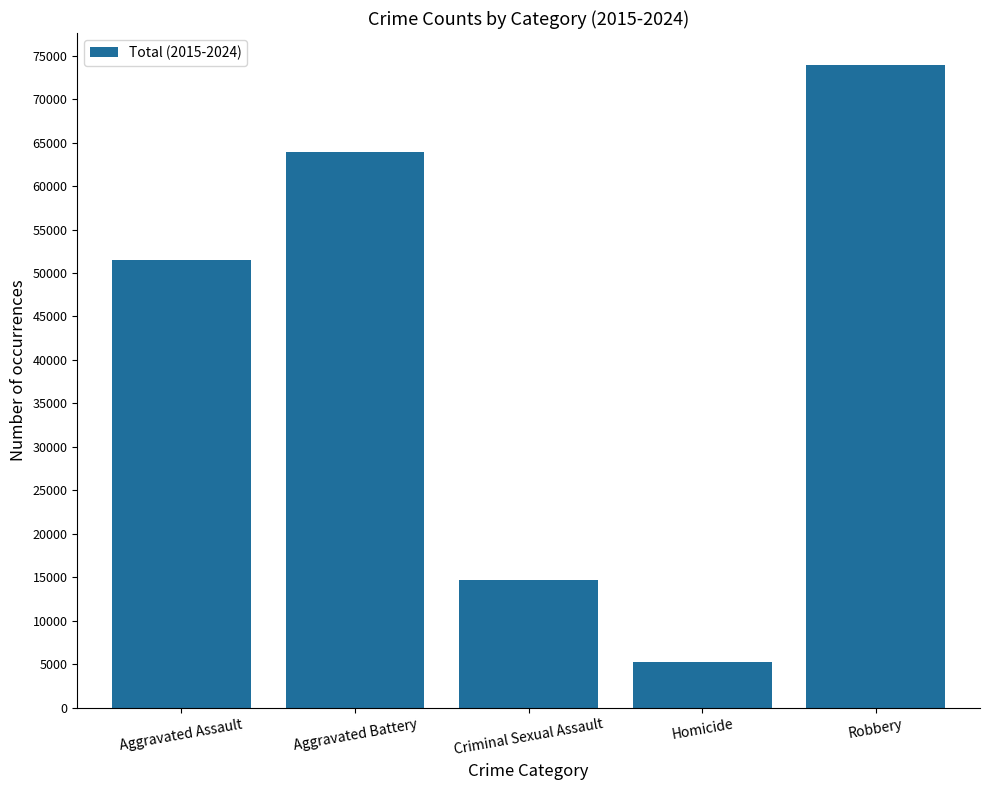

How many values are below 51551?

2